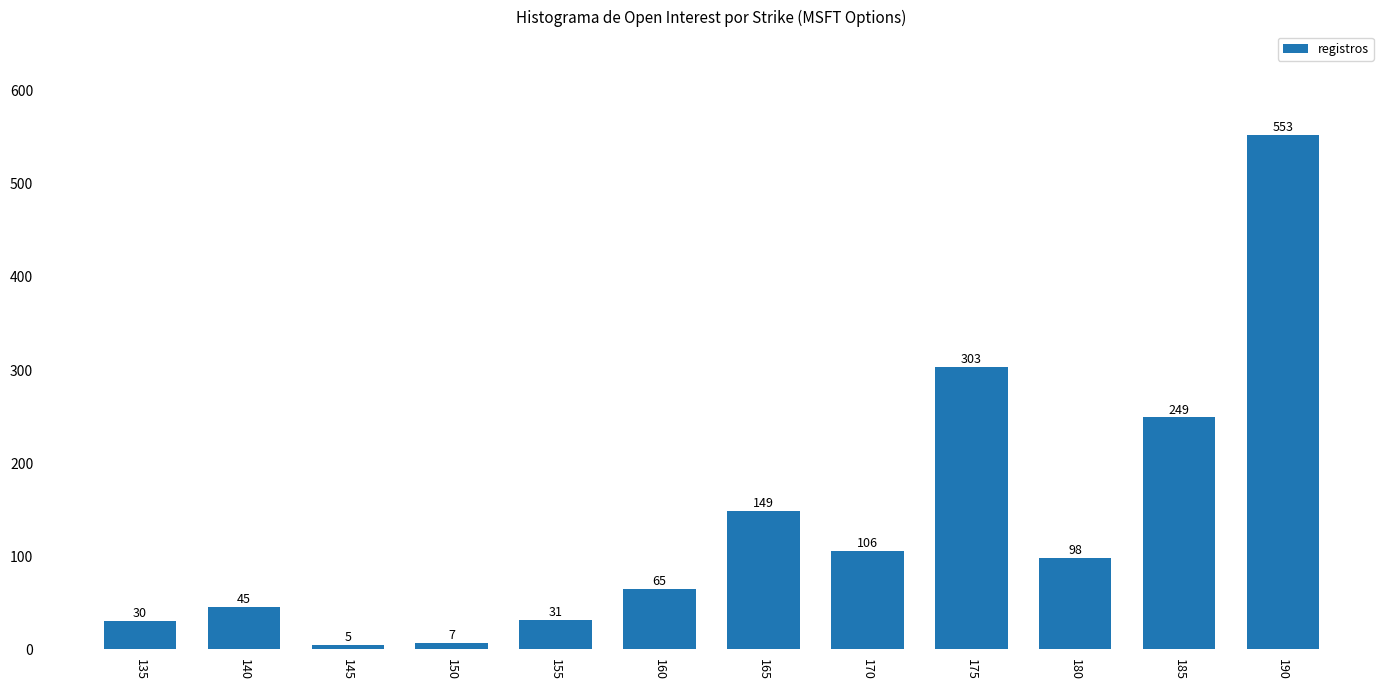

Reading left to right, extract all data points from this chart.

30	45	5	7	31	65	149	106	303	98	249	553